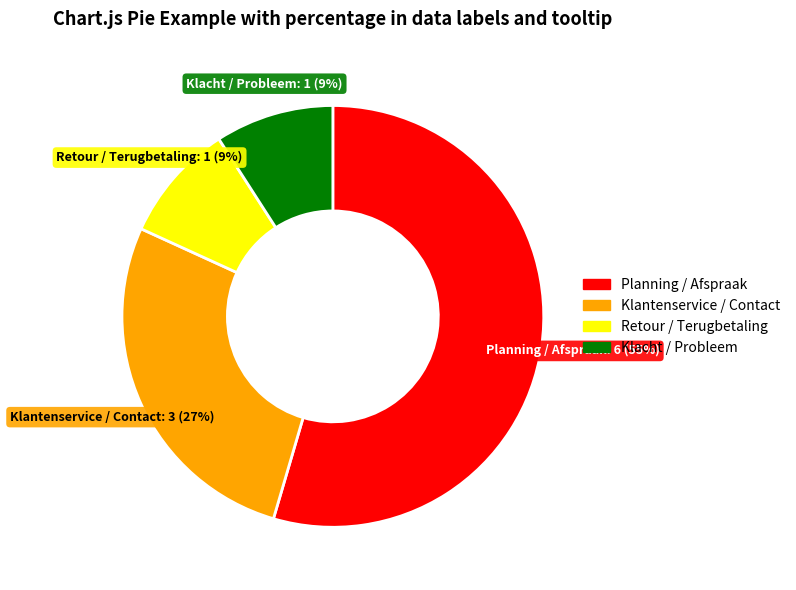

True or false: Planning / Afspraak accounts for 55% of the total.

True